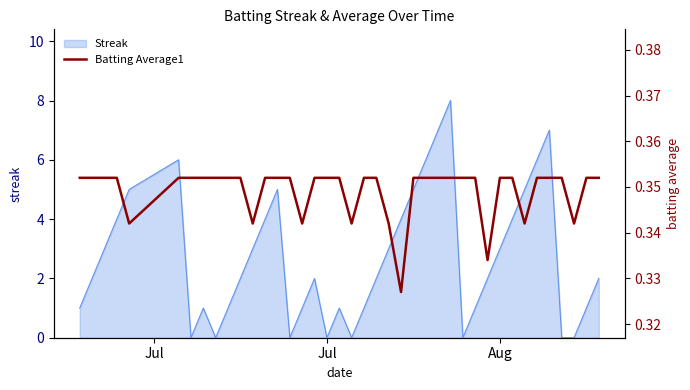

What is the highest value of the Streak series?

8